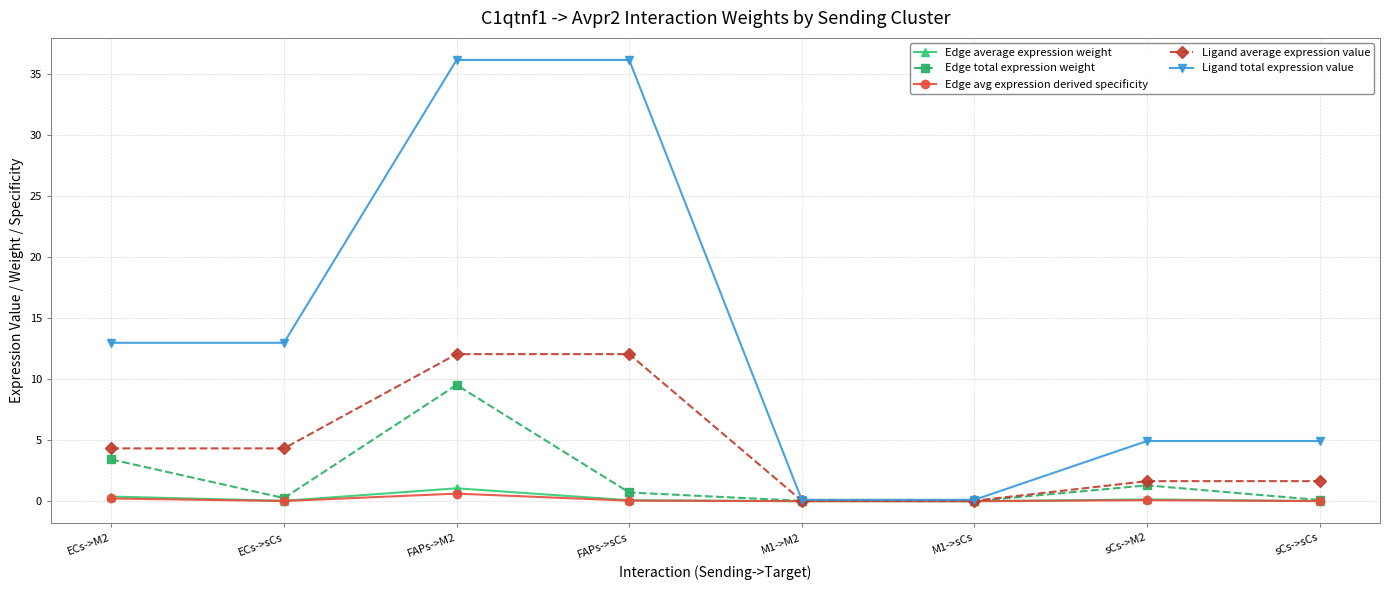

List the series in order of their peak value, lowest first.

Edge avg expression derived specificity, Edge average expression weight, Edge total expression weight, Ligand average expression value, Ligand total expression value